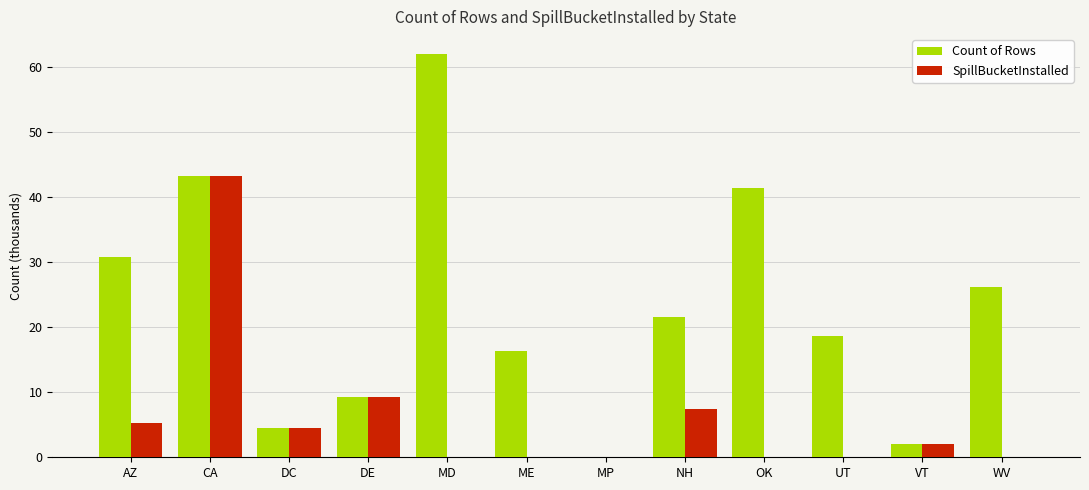

Between MD and ME, which series saw the biggest shift?

Count of Rows